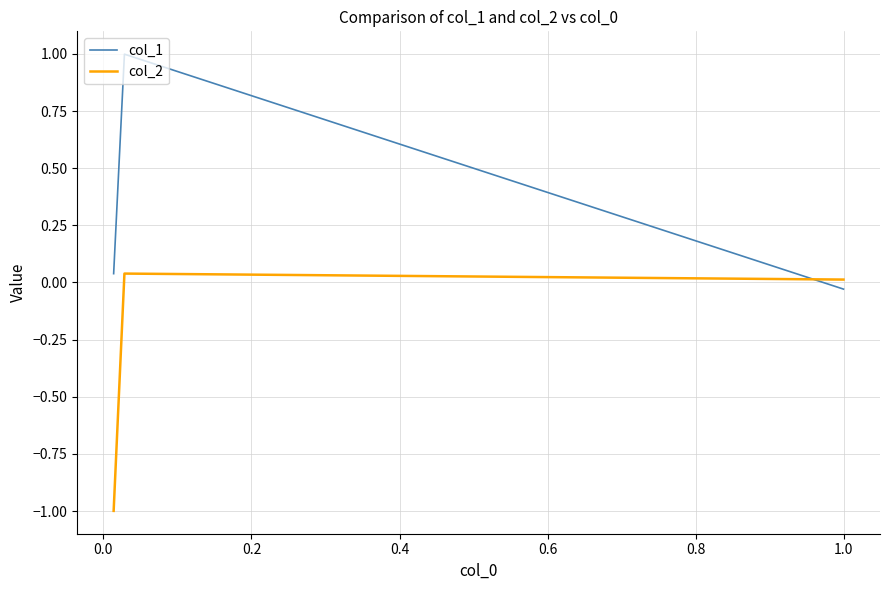

List the series in order of their peak value, lowest first.

col_2, col_1